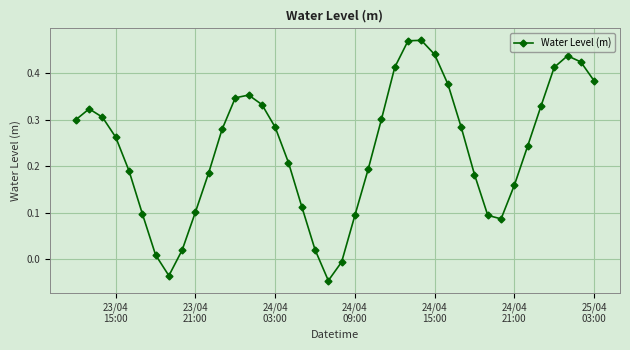

True or false: the data has more than 1 interior local peaks.

True